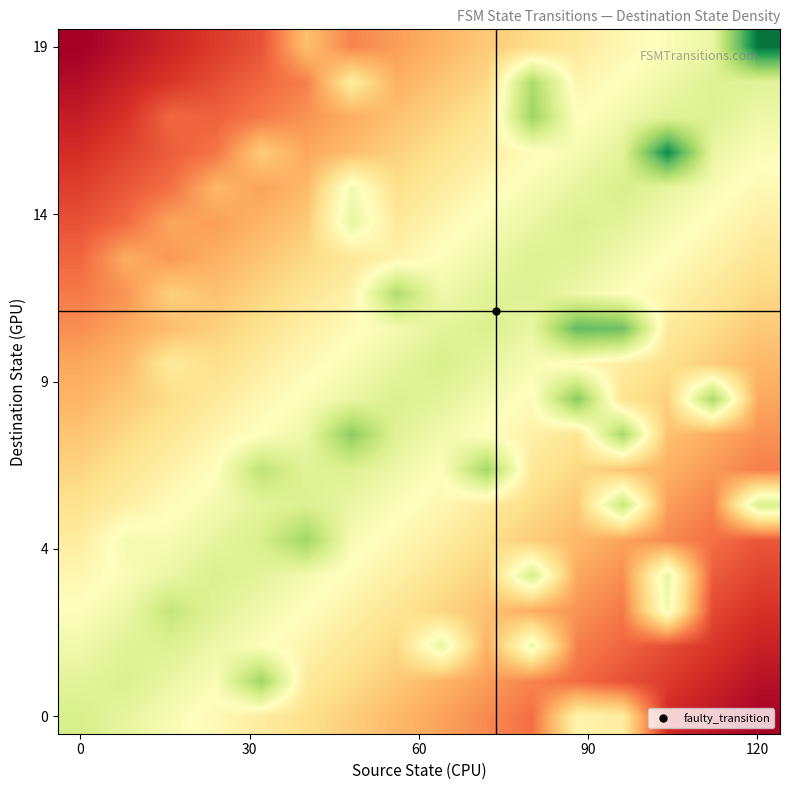

At which category does the chart reach its peak across all series?

120